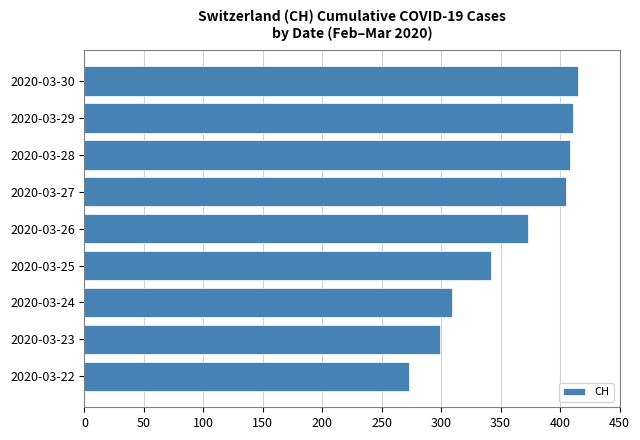

Where is the data nearest to the value 344?

2020-03-25